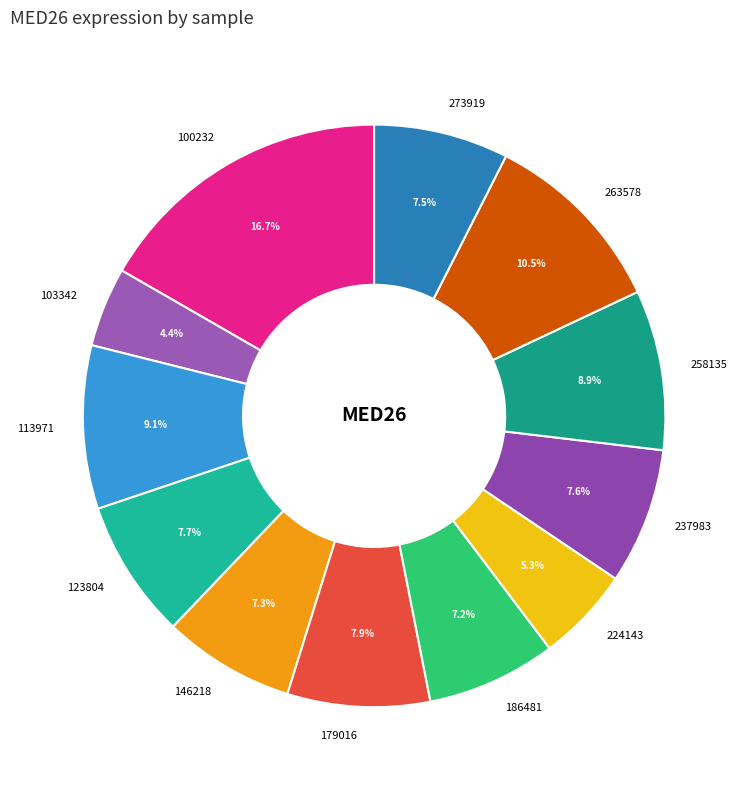

The 258135 slice represents 9% of the pie. True or false?

True